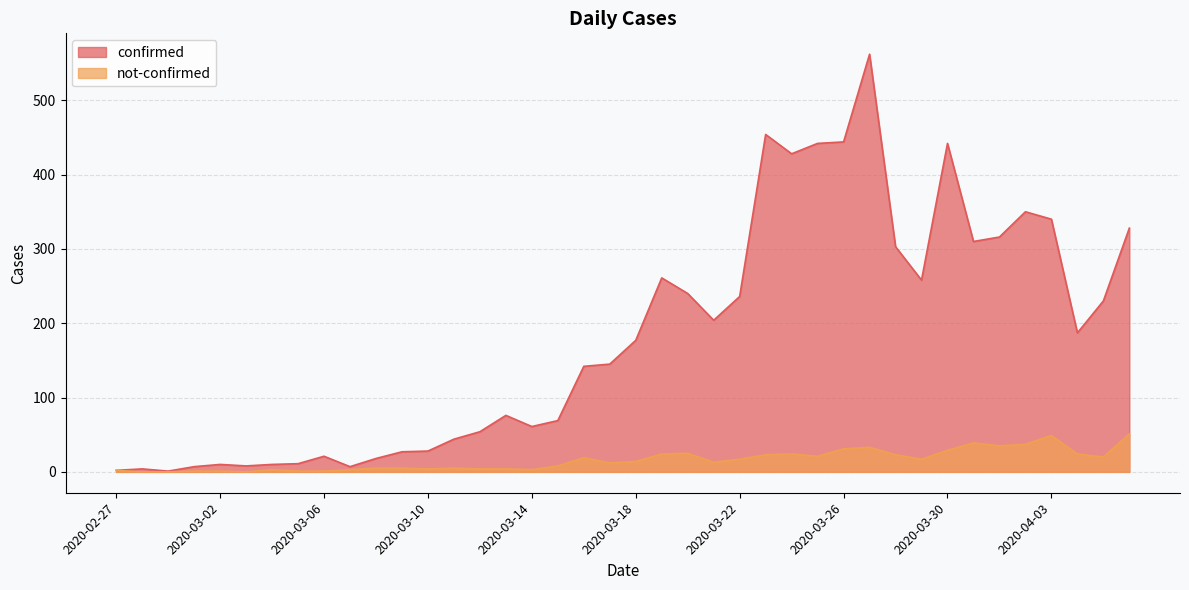

What is the sum of the not-confirmed values at 2020-03-25 and 2020-03-06?

22